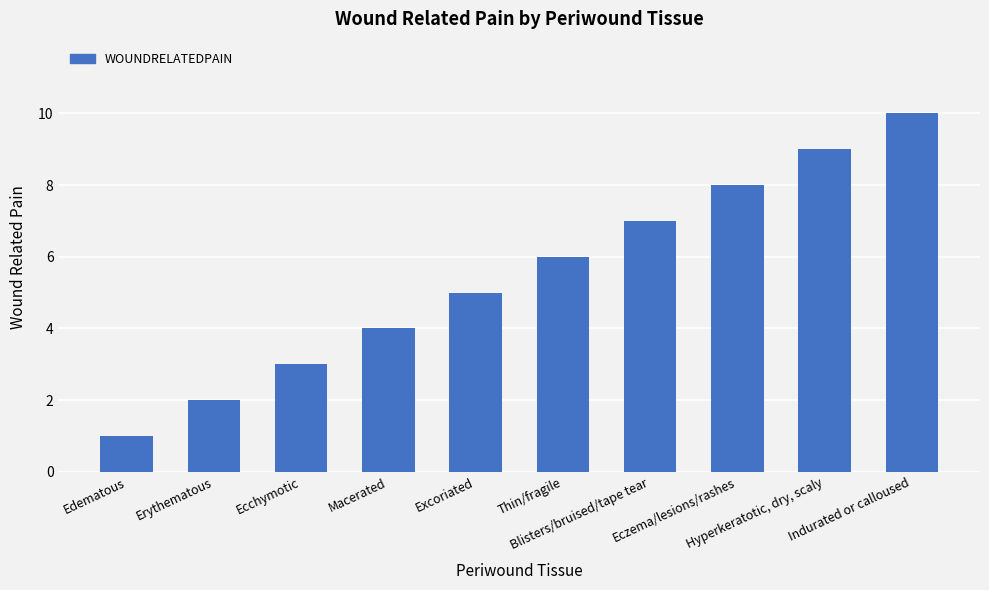

Reading left to right, what are all the values shown in this chart?

Edematous=1	Erythematous=2	Ecchymotic=3	Macerated=4	Excoriated=5	Thin/fragile=6	Blisters/bruised/tape tear=7	Eczema/lesions/rashes=8	Hyperkeratotic, dry, scaly=9	Indurated or calloused=10